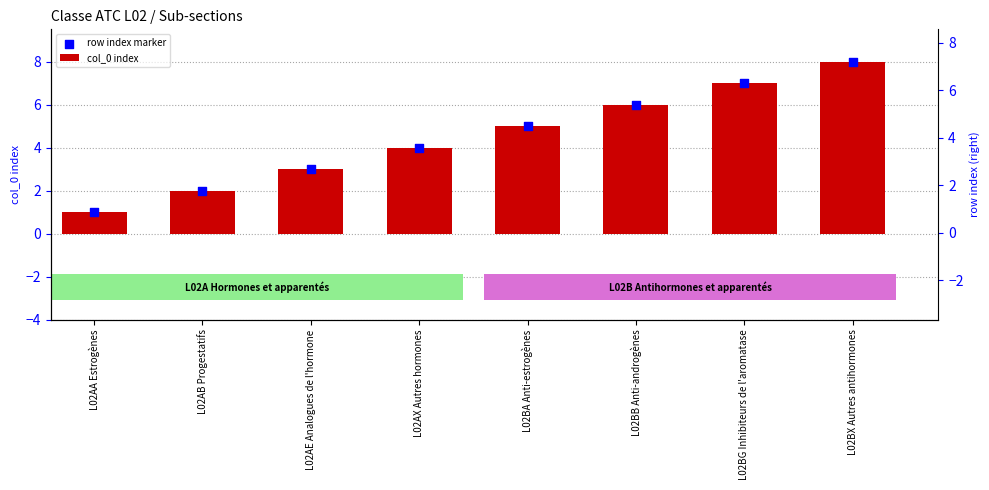

What is the total value across all series at L02AA Estrogènes?

2